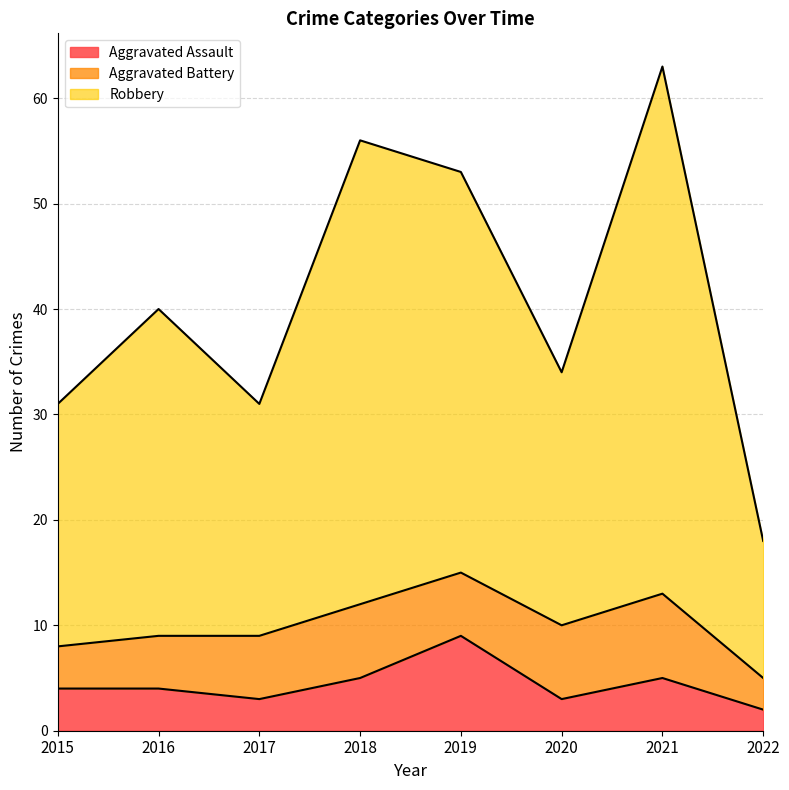

Which category has the highest value across all series?

2021